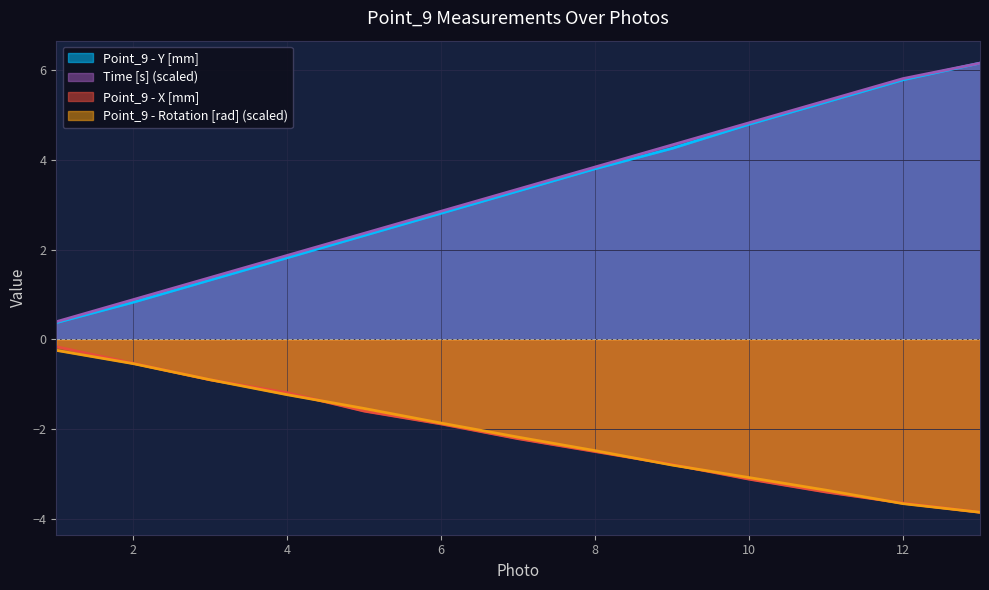

What are all the series names shown in the legend?

Point_9 - Y [mm], Time [s] (scaled), Point_9 - X [mm], Point_9 - Rotation [rad] (scaled)